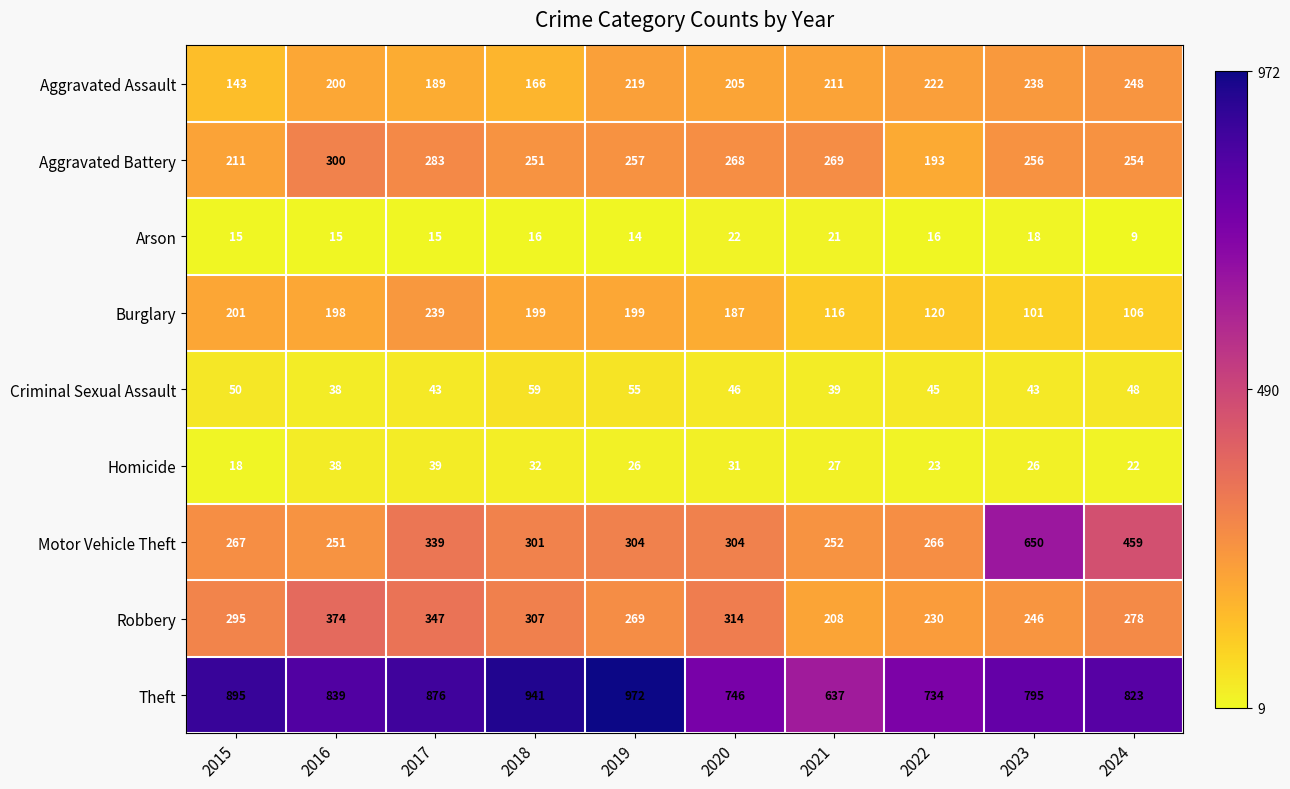

How many data points does each series have?

10